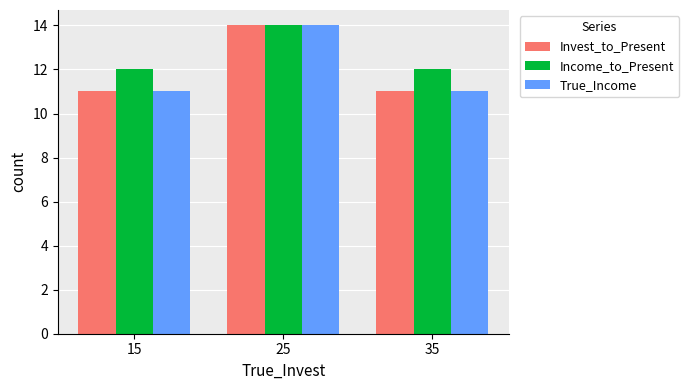

Is it true that Invest_to_Present equals 17 at 35?

False